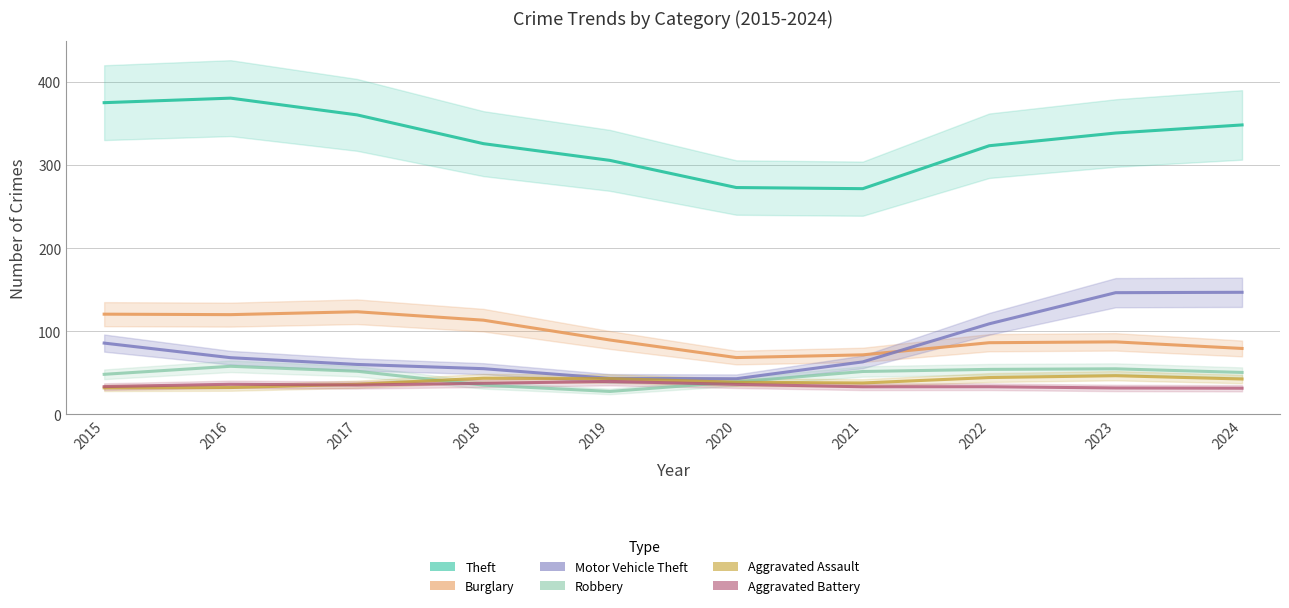

At which category does the chart reach its peak across all series?

2016